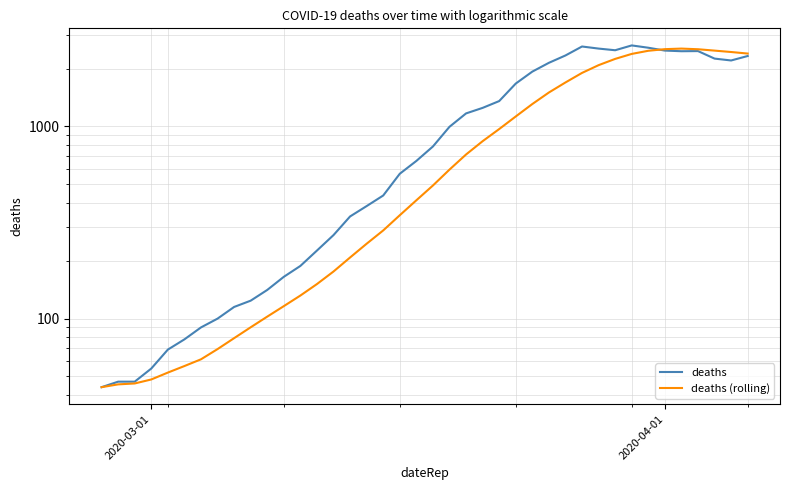

What is the value of the deaths (rolling) point at the 6th from the left?

56.7